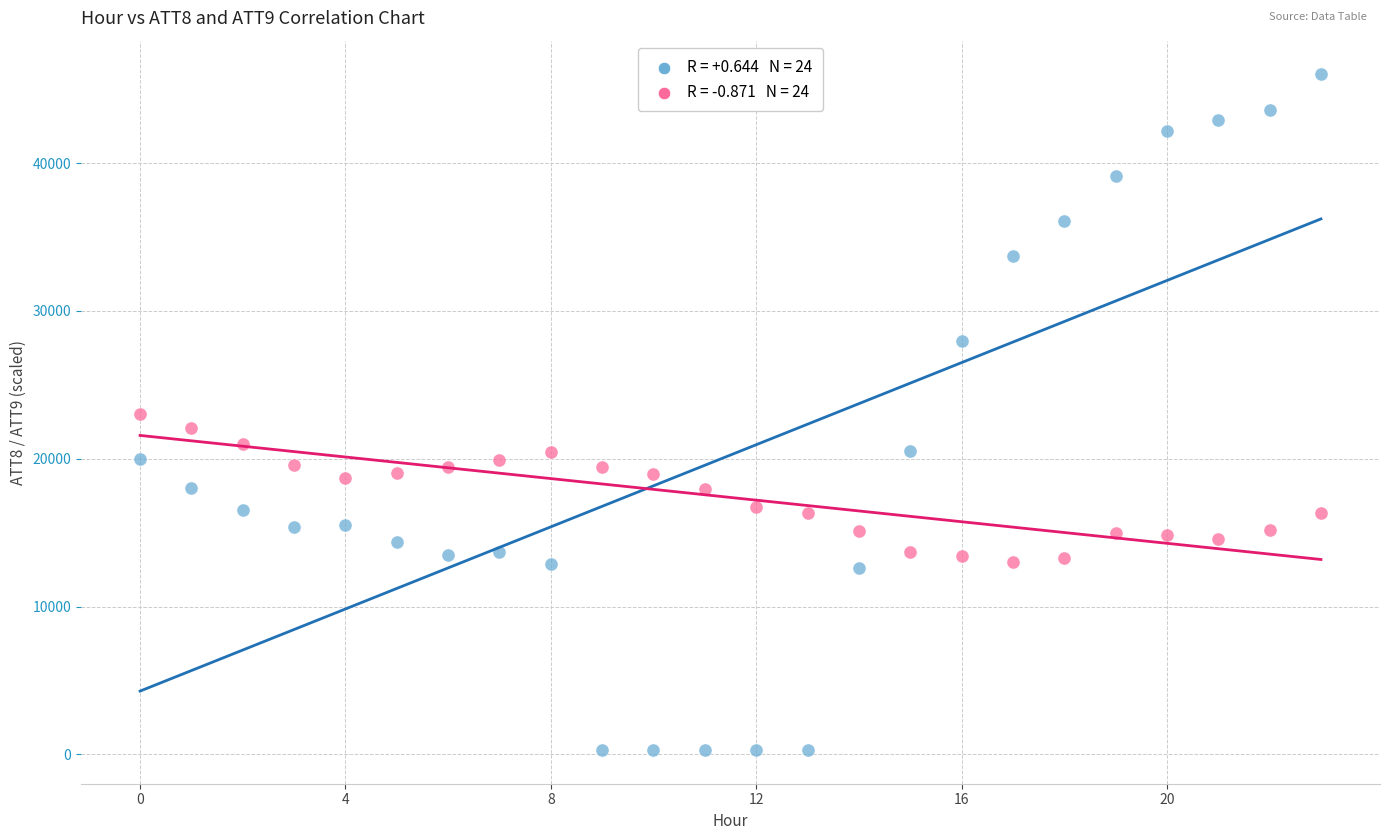

Across all data points, what is the range of Y values (max minus min)?

45700.0